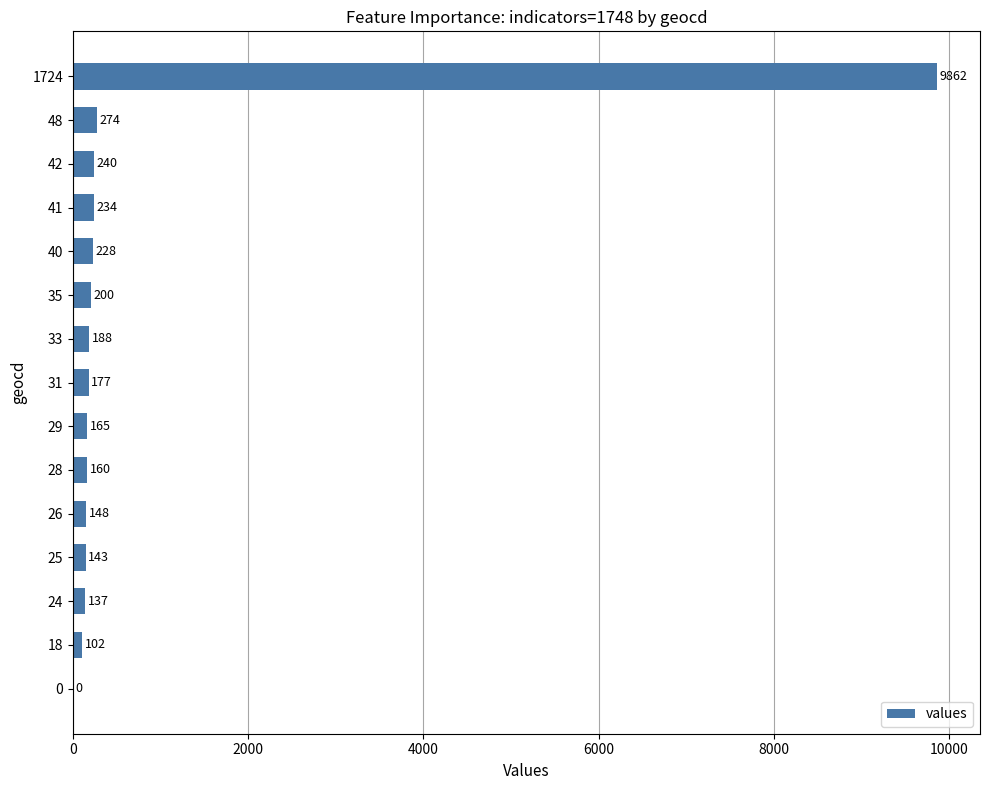

Reading top to bottom, extract all data points from this chart.

1724=9862	48=274	42=240	41=234	40=228	35=200	33=188	31=177	29=165	28=160	26=148	25=143	24=137	18=102	0=0